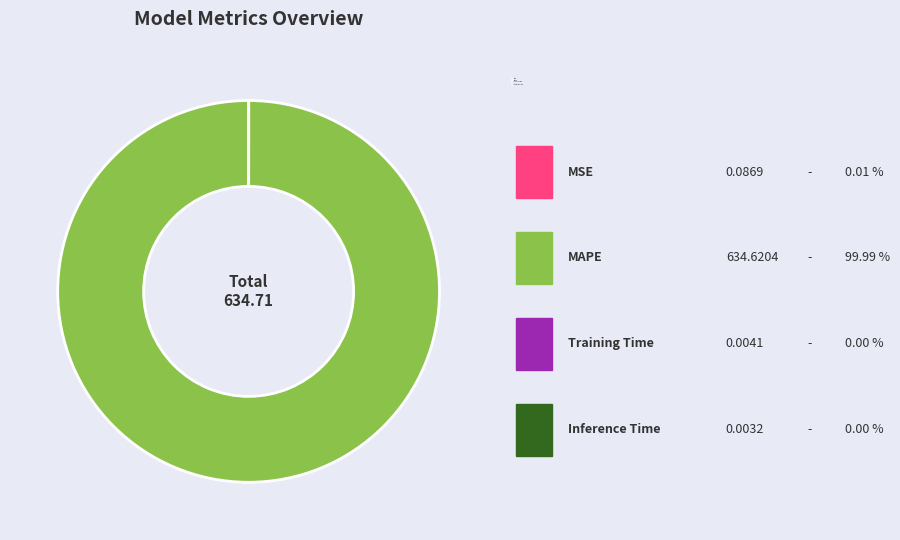

True or false: Inference Time accounts for 1% of the total.

False